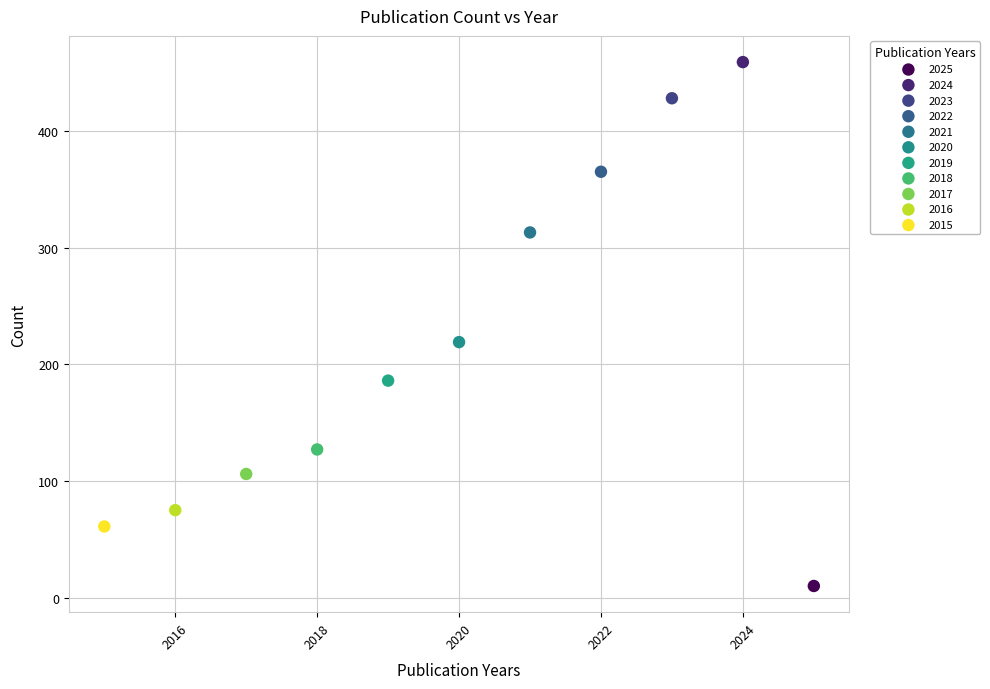

What are all the series names shown in the legend?

2025, 2024, 2023, 2022, 2021, 2020, 2019, 2018, 2017, 2016, 2015